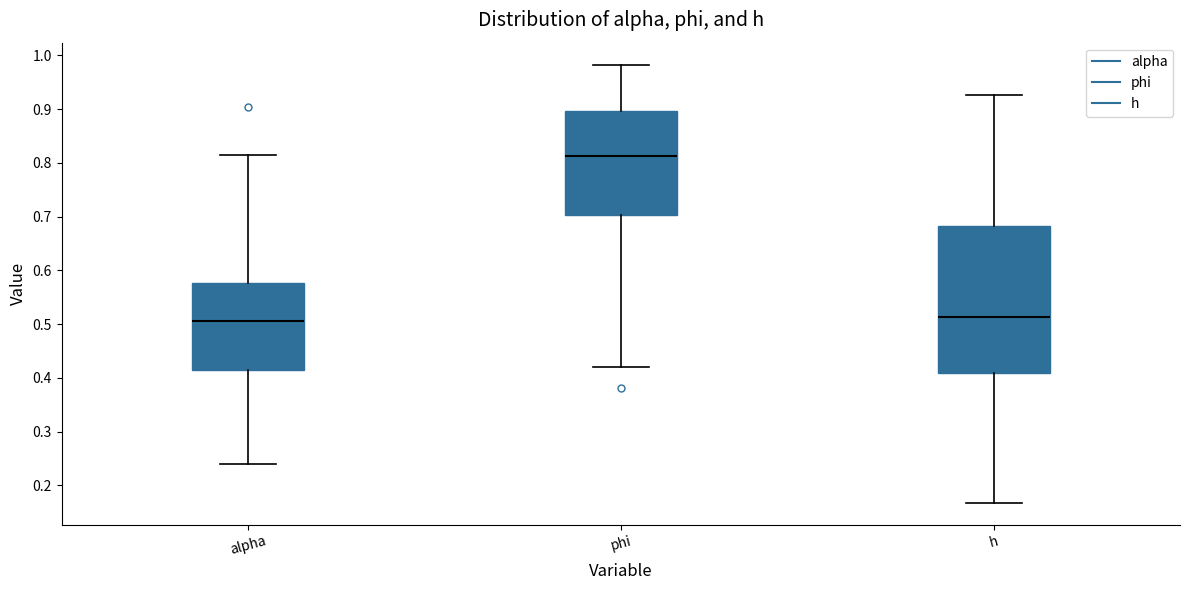

Reading left to right, transcribe this box plot: for each box, give where its median line is, the range the box spans, and where its two whiskers end, as read against the y-axis. The values are not printed on the chart, so give them approximately, as read against the axis.

alpha: median 0.51, box 0.41 to 0.58, whiskers 0.24 to 0.81
phi: median 0.81, box 0.70 to 0.90, whiskers 0.42 to 0.98
h: median 0.51, box 0.41 to 0.68, whiskers 0.17 to 0.93